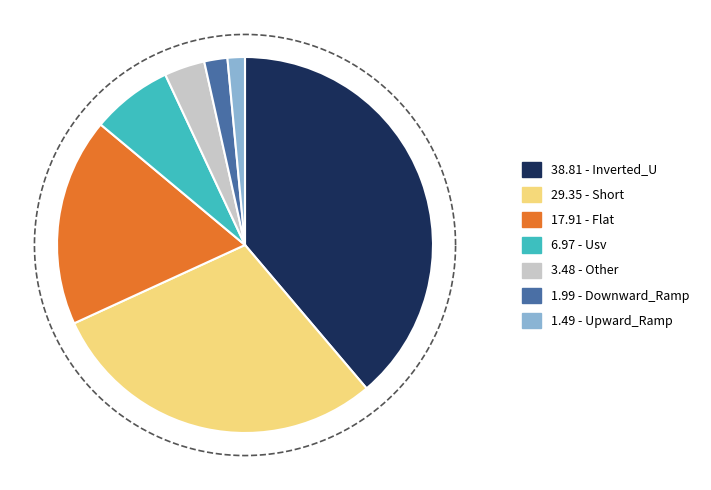

Does Other represent more than half of the total?

No